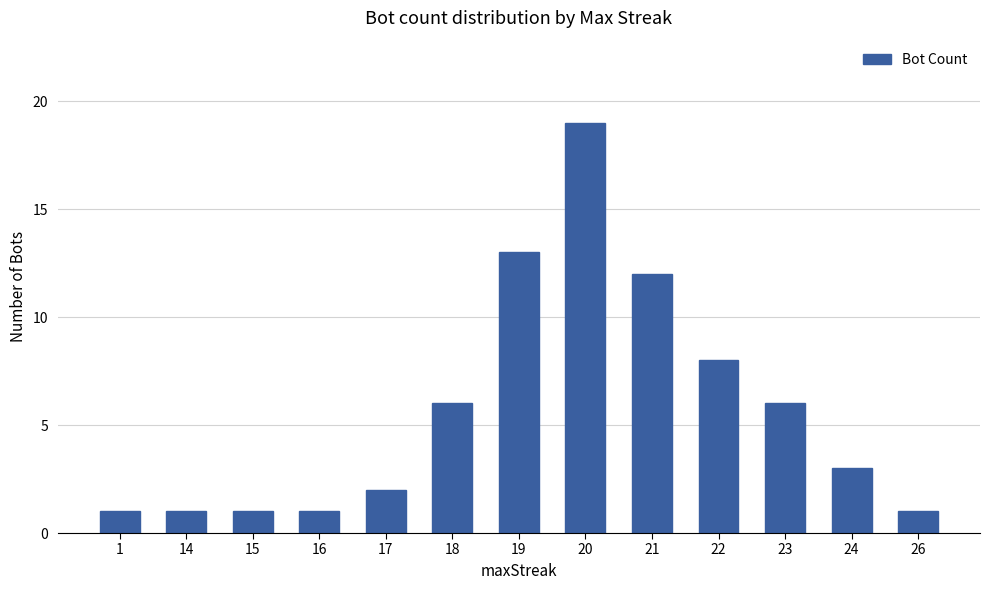

What is the approximate value at 19, to the nearest 5?

15